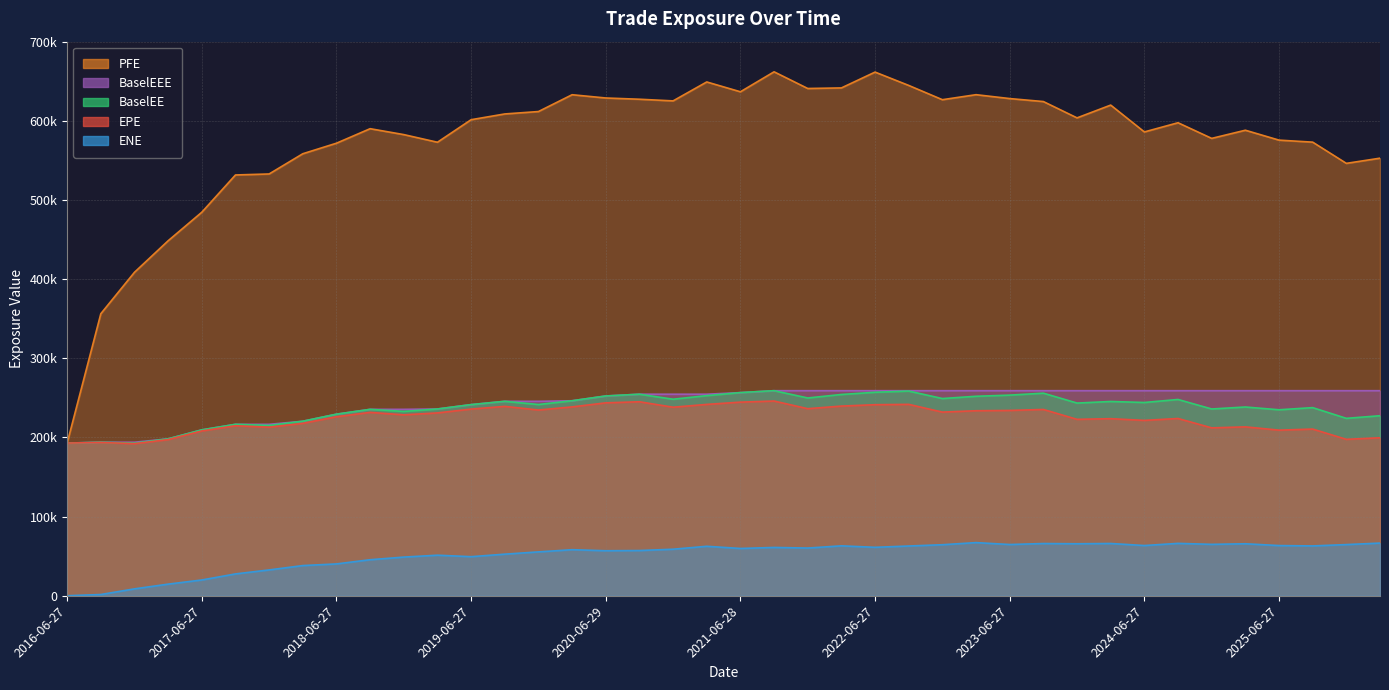

Does the chart display data point markers on the line(s)?

No